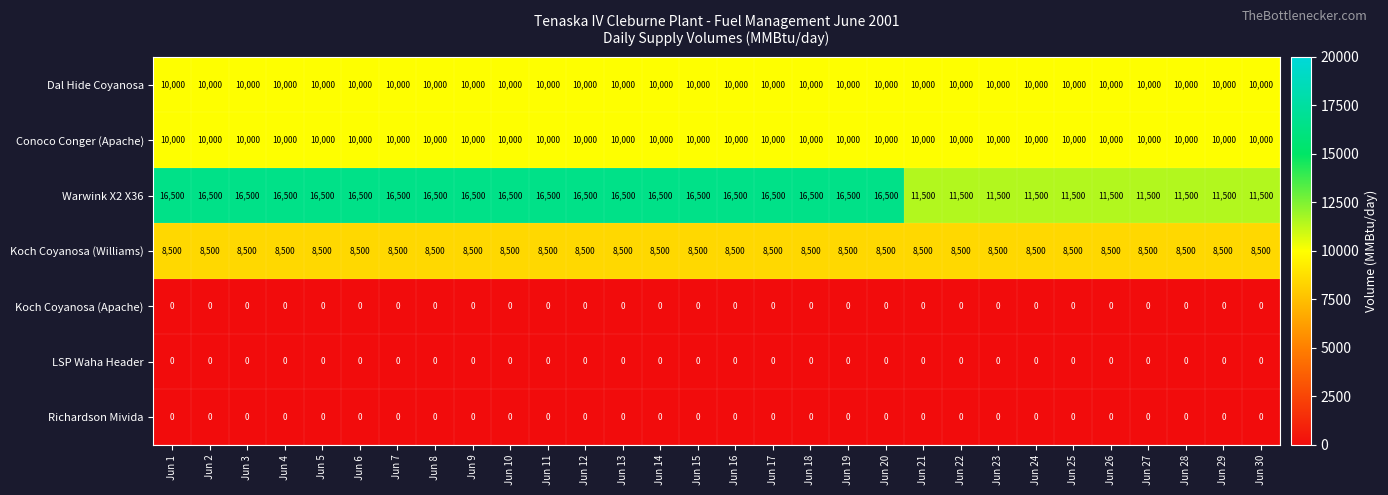

What is the average value of the Warwink X2 X36 series?

14833